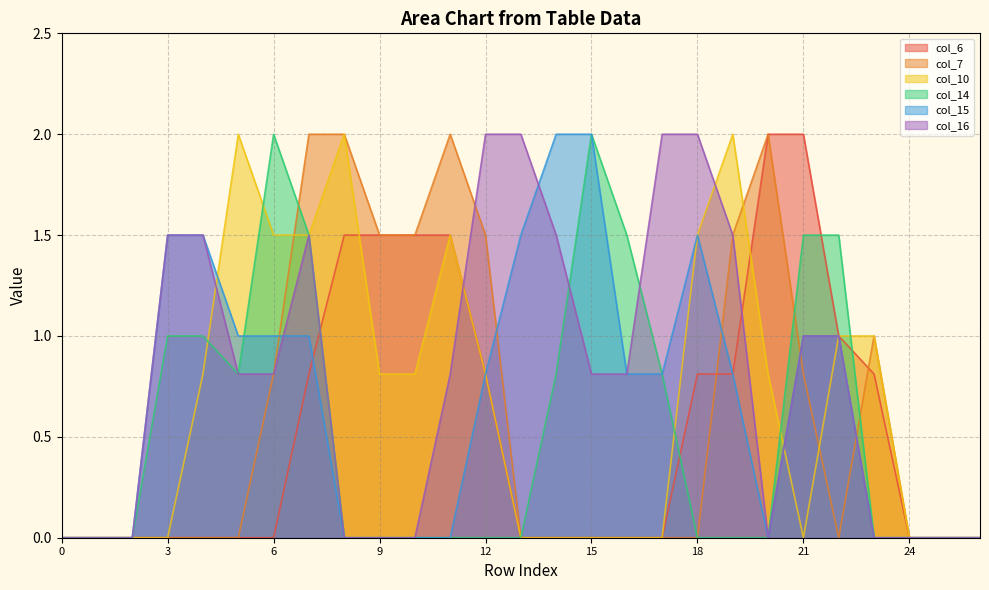

True or false: col_15 and col_10 cross at least once.

True